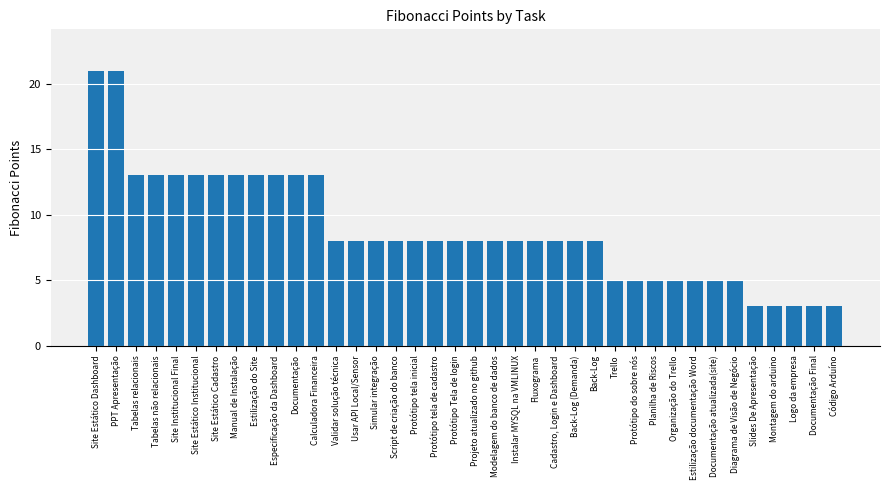

What is the ratio of the value at Documentação to the value at Protótipo Tela de login?

1.6